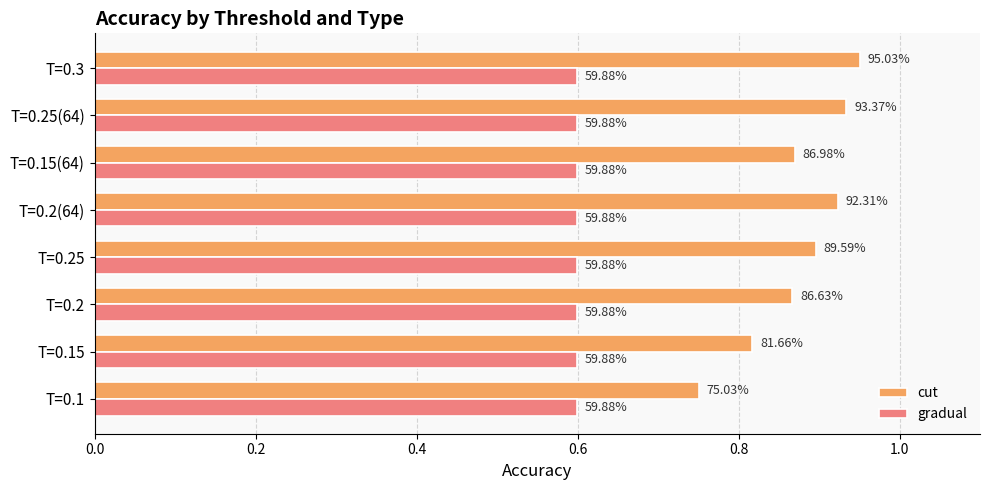

What are all the series names shown in the legend?

cut, gradual